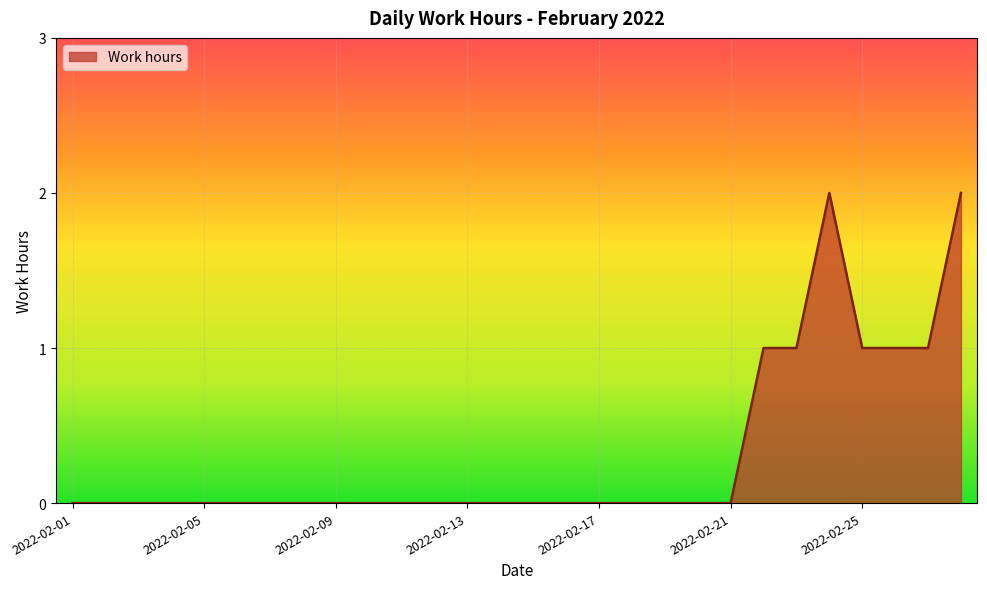

What is the maximum value shown in the chart?

2